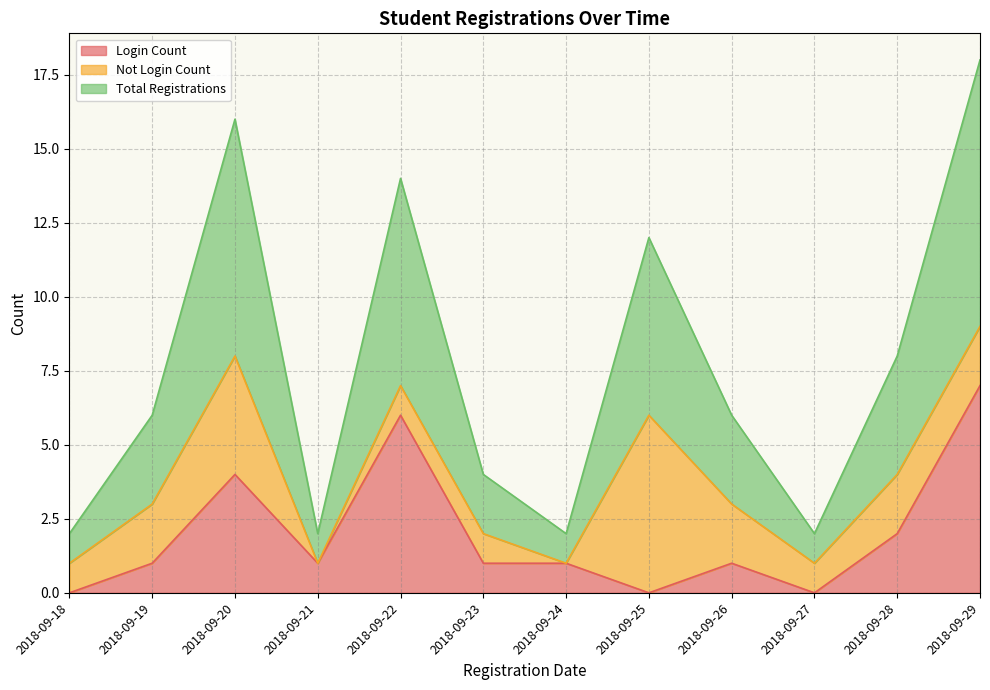

True or false: Login Count has more than 2 points higher than both neighbors.

True